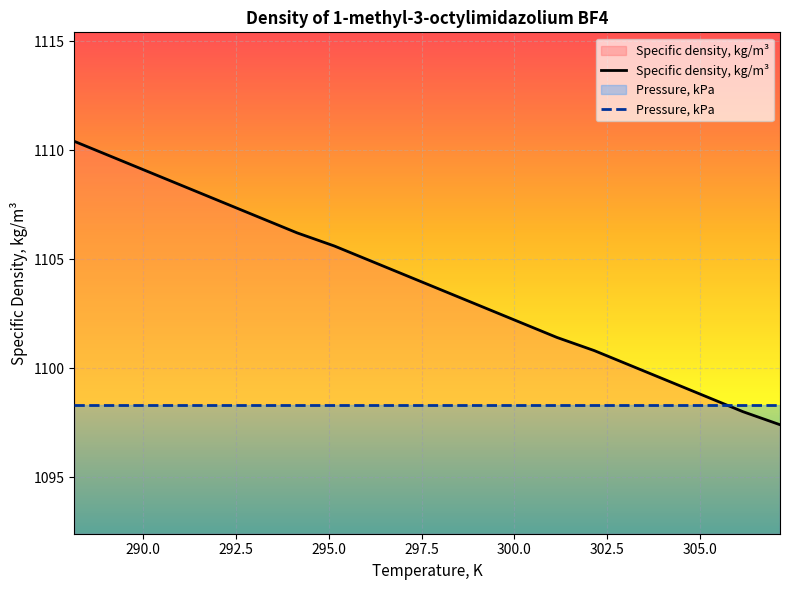

Where is the data nearest to the value 1103?

299.15